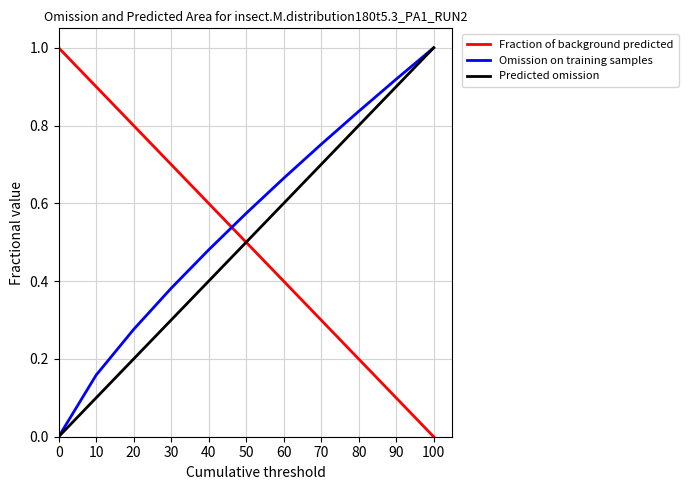

How many times do Omission on training samples and Fraction of background predicted cross each other?

1